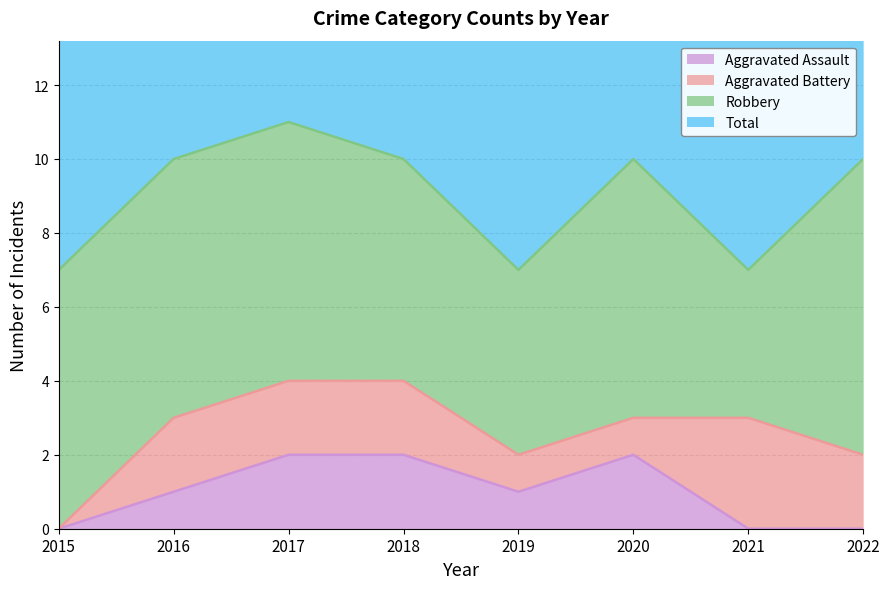

What is the difference between the maximum and minimum values in the Aggravated Assault series?

2